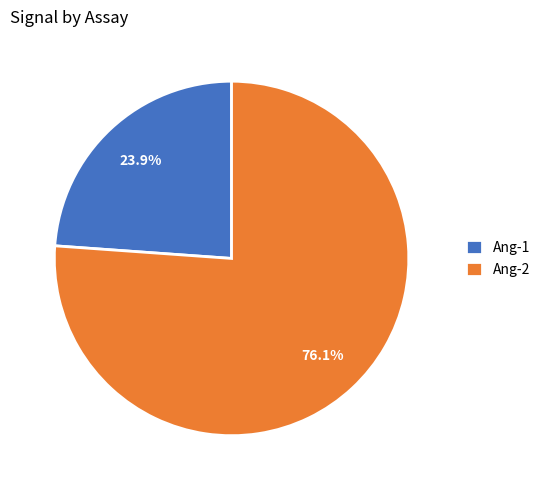

To the nearest percent, what is the difference between the largest and smallest slice percentages?

52%